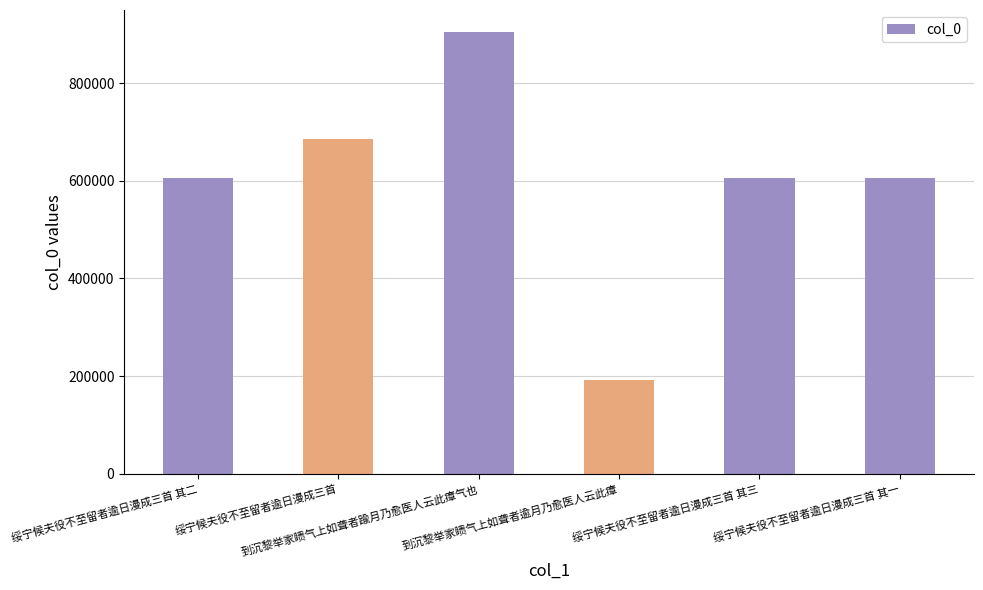

Which label corresponds to the largest value in the chart?

到沉黎举家瞆气上如聋者踰月乃愈医人云此瘴气也